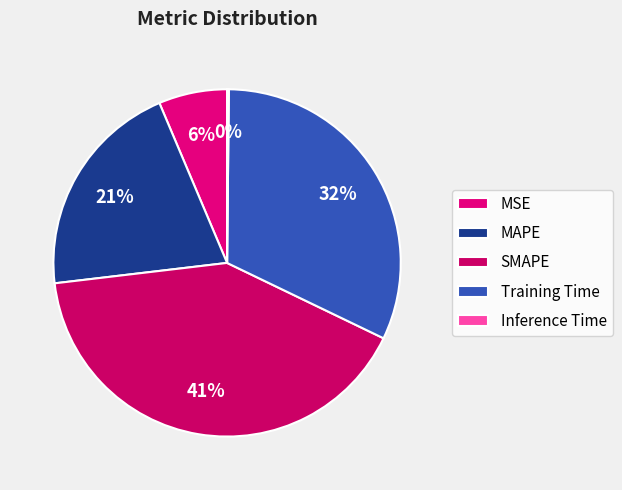

Rank the categories by value from lowest to highest.

Inference Time, MSE, MAPE, Training Time, SMAPE